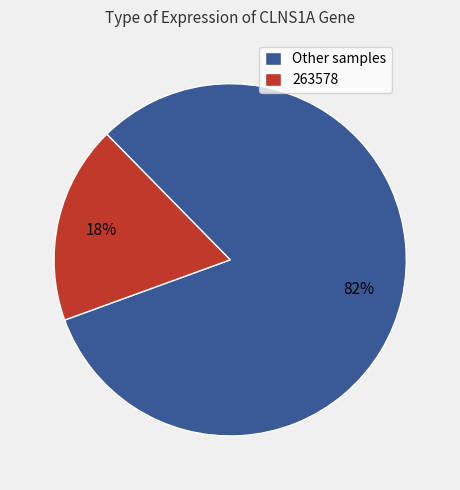

Is it true that Other samples is 70% of the pie?

False